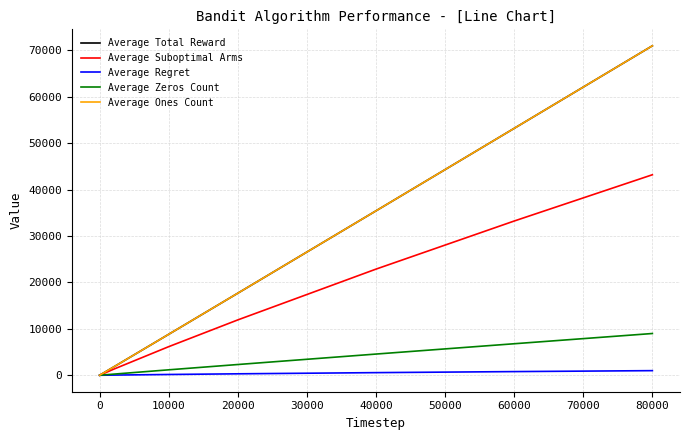

Is this an area chart (filled region under the line)?

No